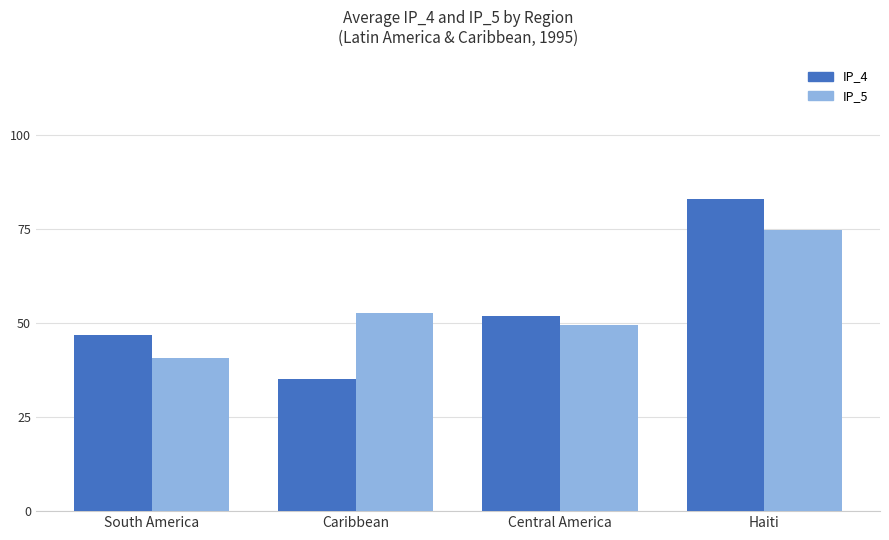

Reading right to left, transcribe all the data shown in this chart.

IP_4: 83.0	51.9	35.0	46.7
IP_5: 74.6	49.3	52.6	40.7